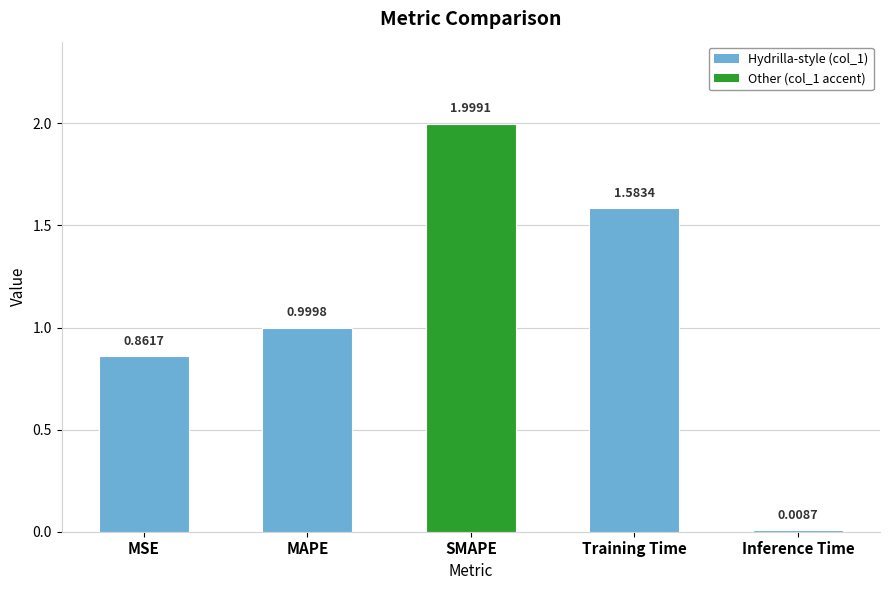

What is the sum of all values?

5.5